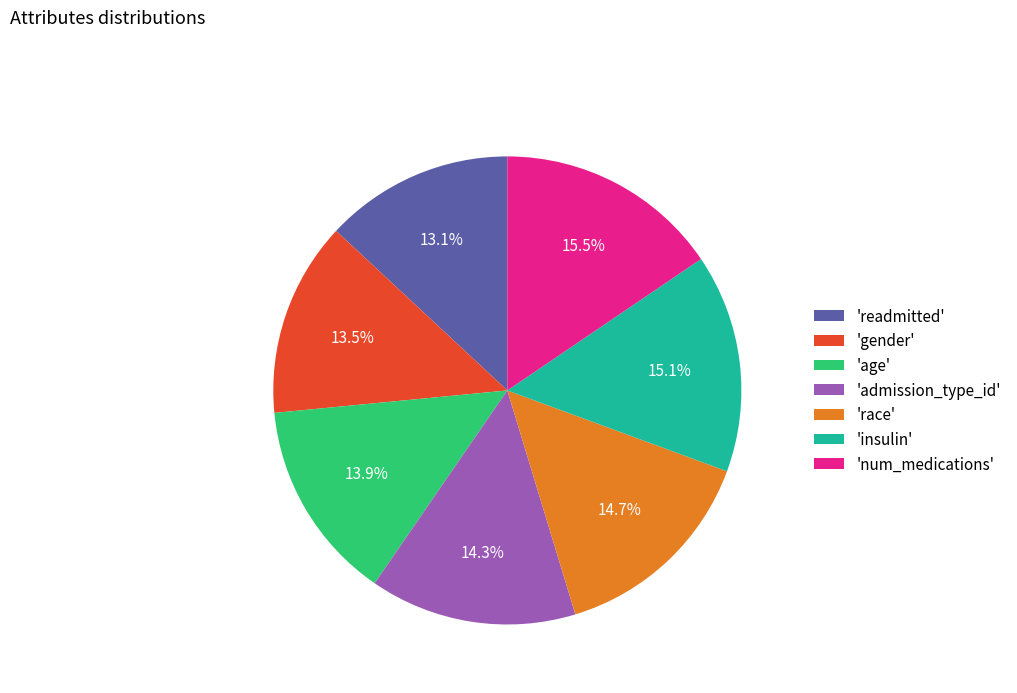

What is the ratio of the value at 'insulin' to the value at 'age'?

1.1